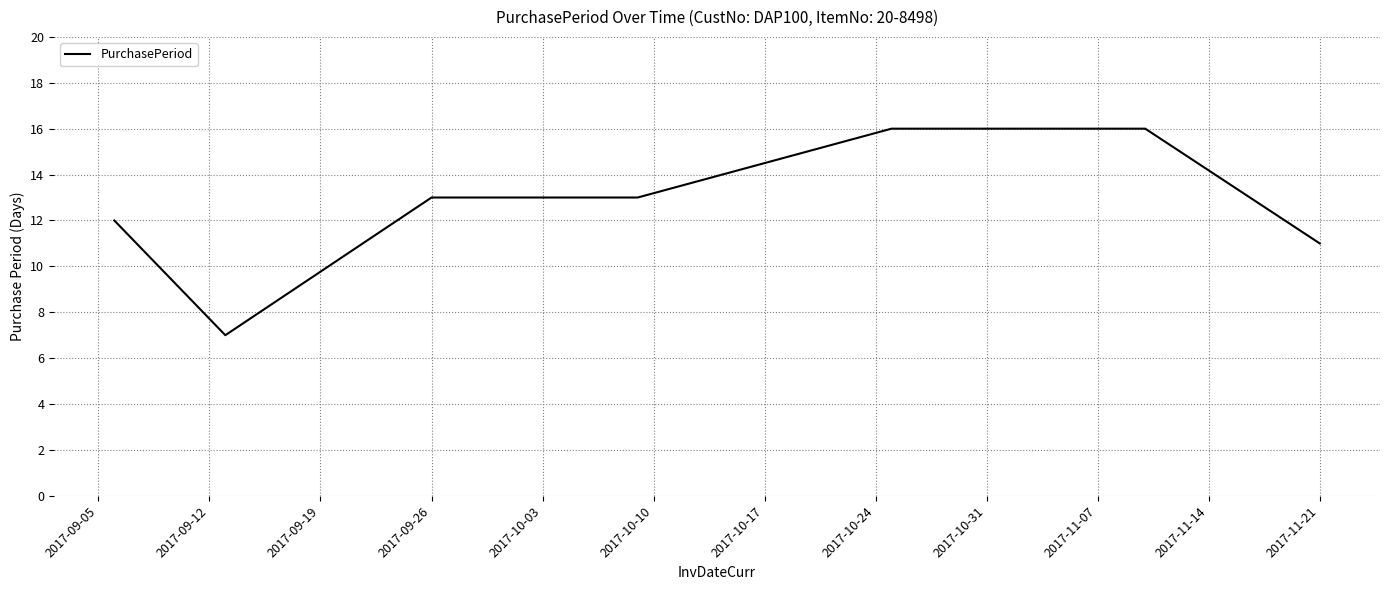

What is the difference between the maximum and minimum values?

9